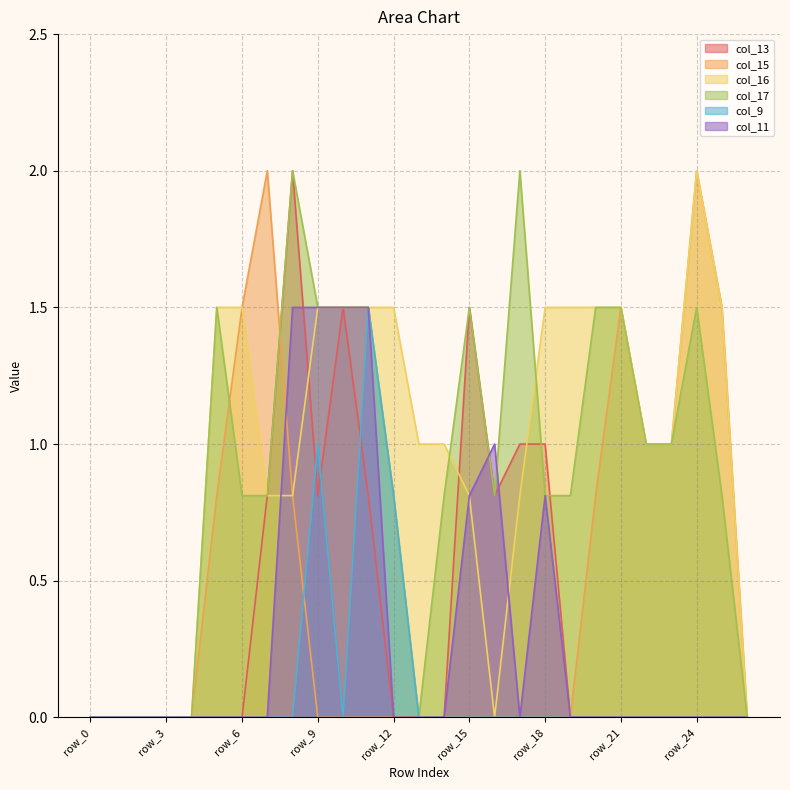

Which has a higher value, row_20 or row_26?

row_20